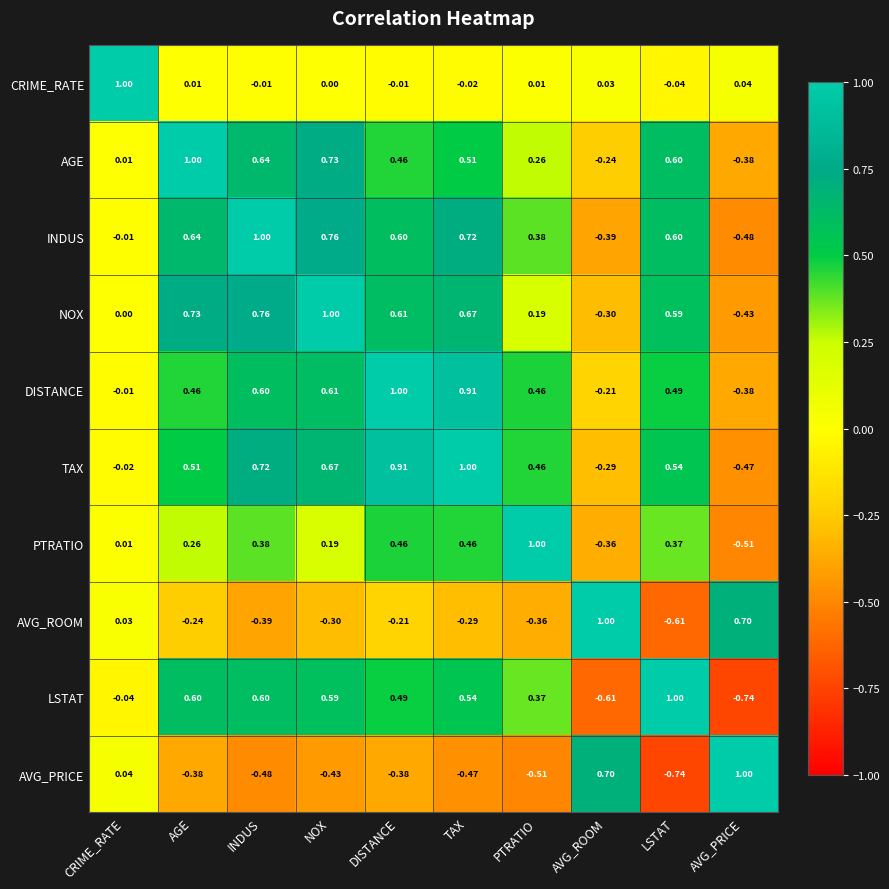

At how many categories does at least one series exceed 0?

10